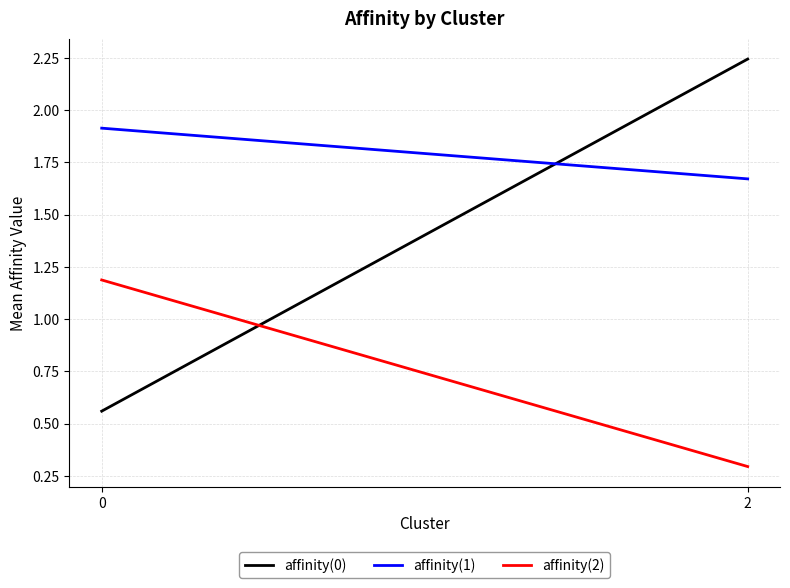

The affinity(1) series shows 1.7 at 2. True or false?

True